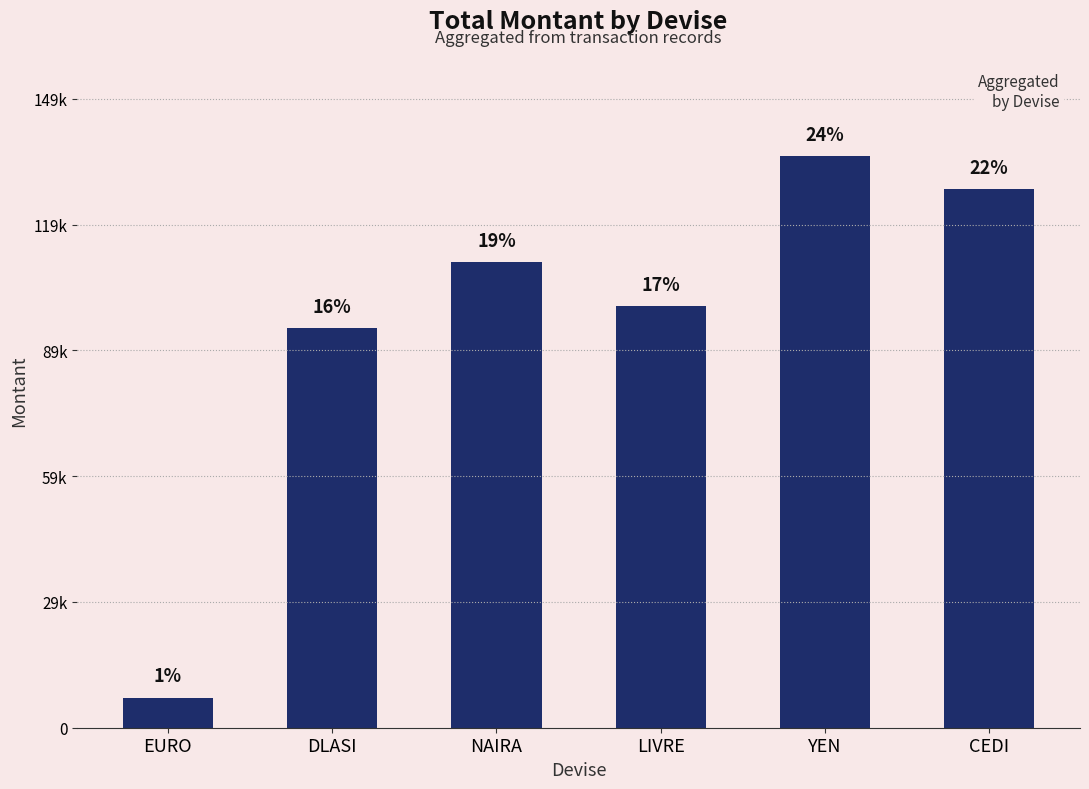

At which label is the value closest to 71686?

DLASI